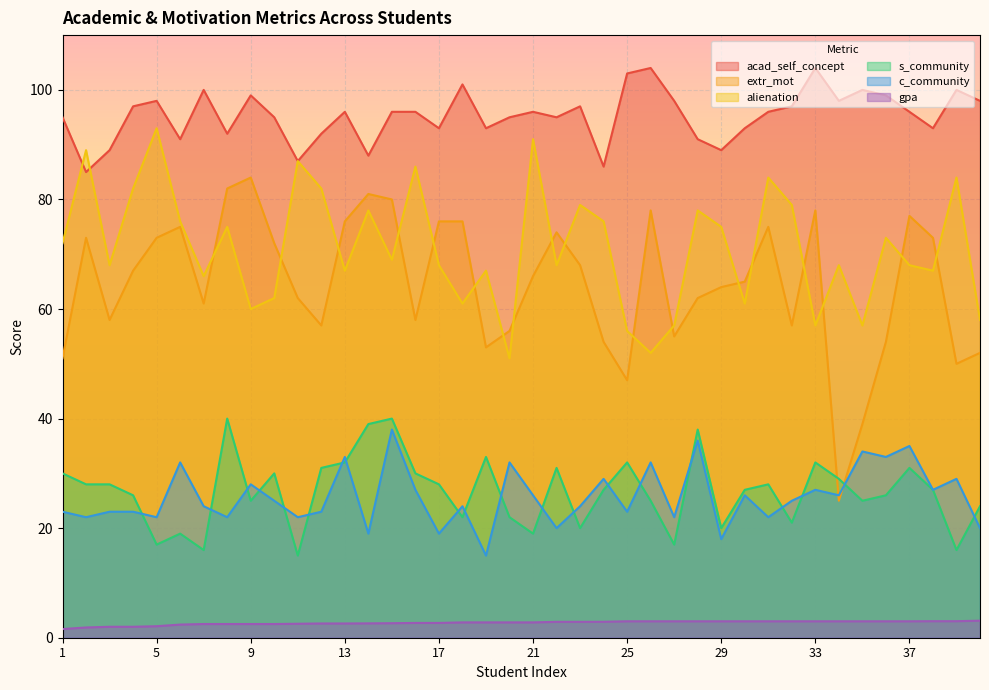

True or false: gpa has more than 0 points higher than both neighbors.

False